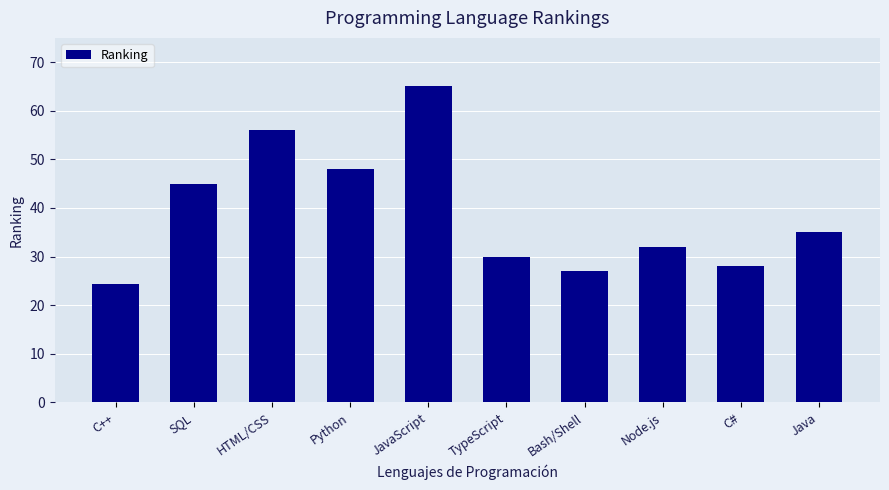

What is the label of the 2nd bar from the left?

SQL